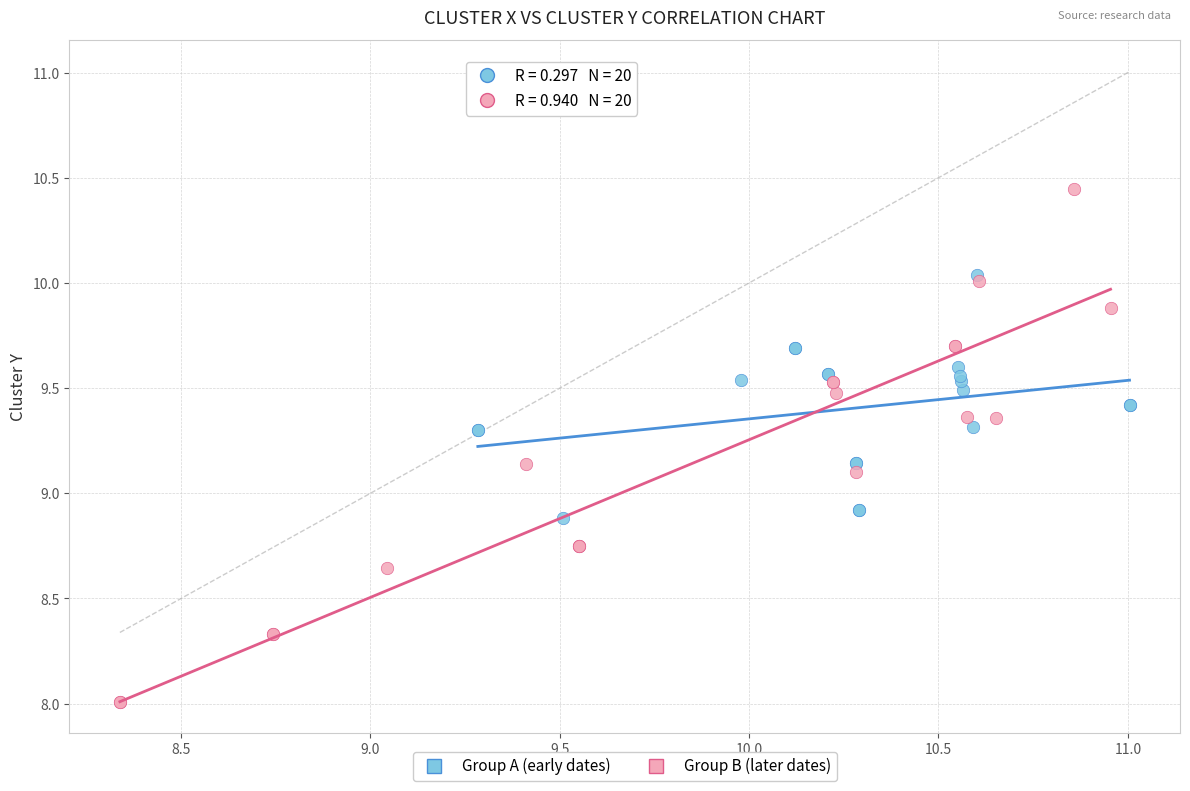

Which series reaches the minimum Y coordinate?

Group B (later dates)